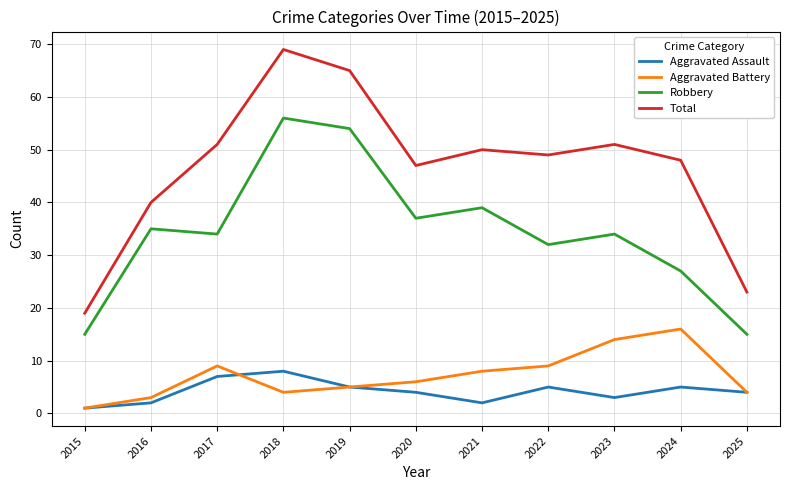

True or false: Robbery has more than 1 points higher than both neighbors.

True